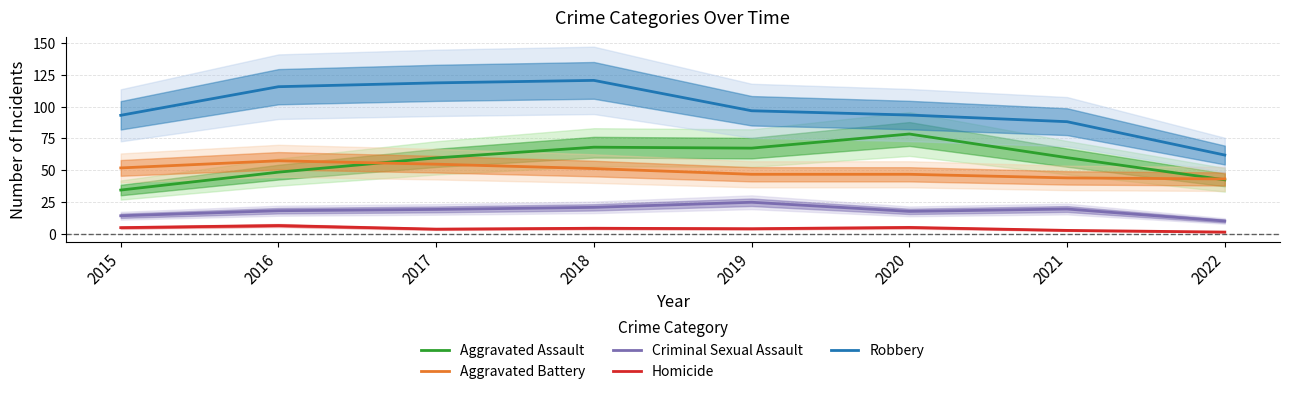

The Aggravated Assault series shows 48.4 at 2016. True or false?

True